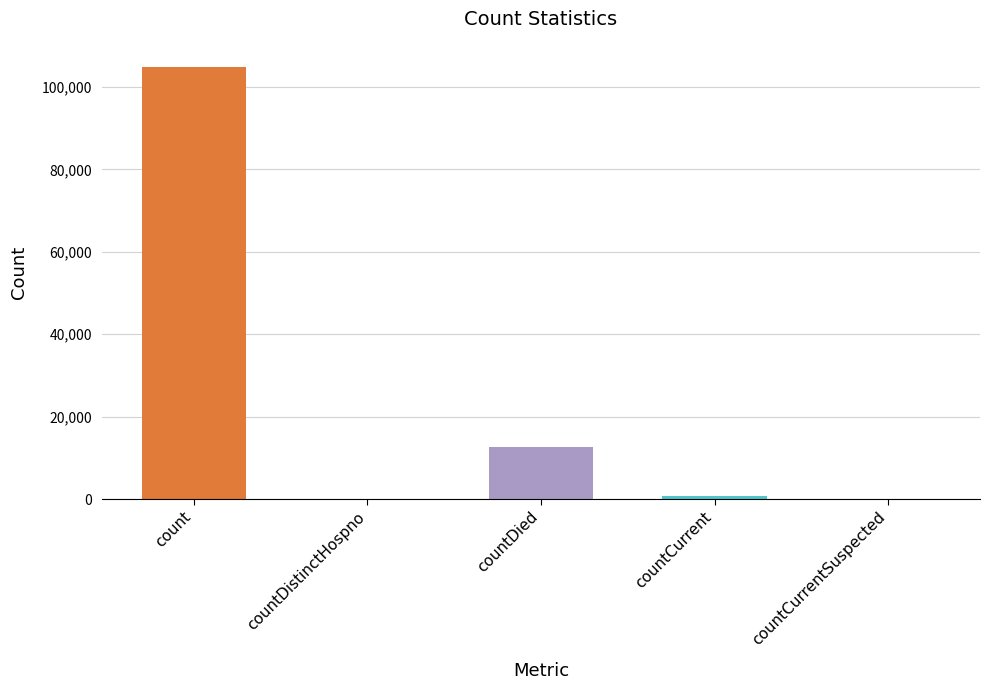

What is the change in value from countDistinctHospno to countCurrent?

+760